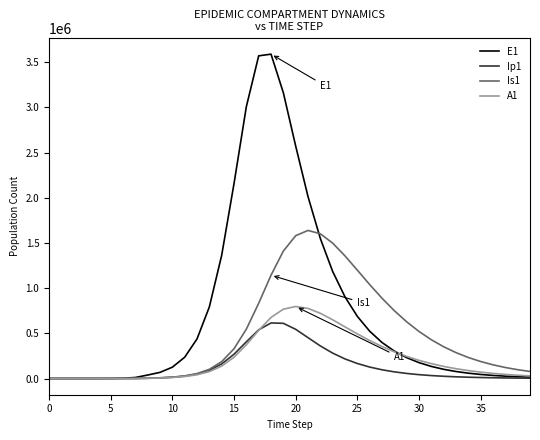

Which series has the largest range (max minus min)?

E1